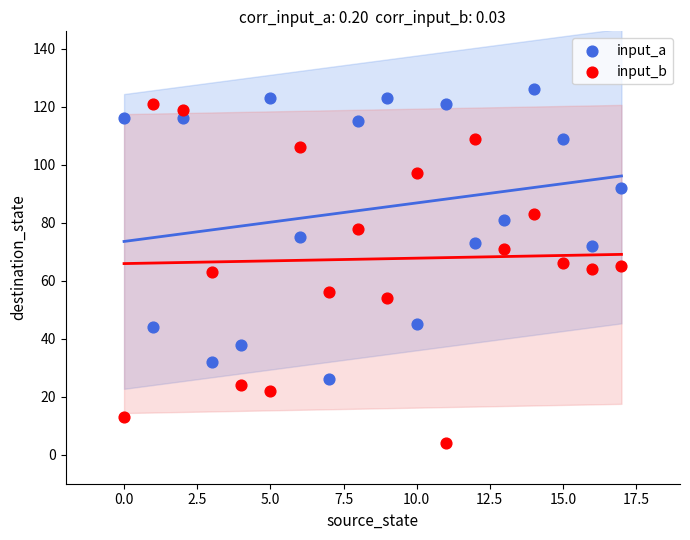

Which series has the widest spread of Y values?

input_b